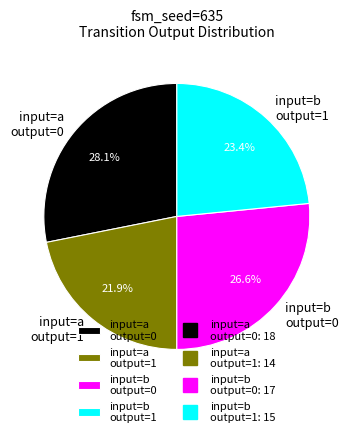

Between input=a output=0 and input=b output=0, which is larger?

input=a output=0